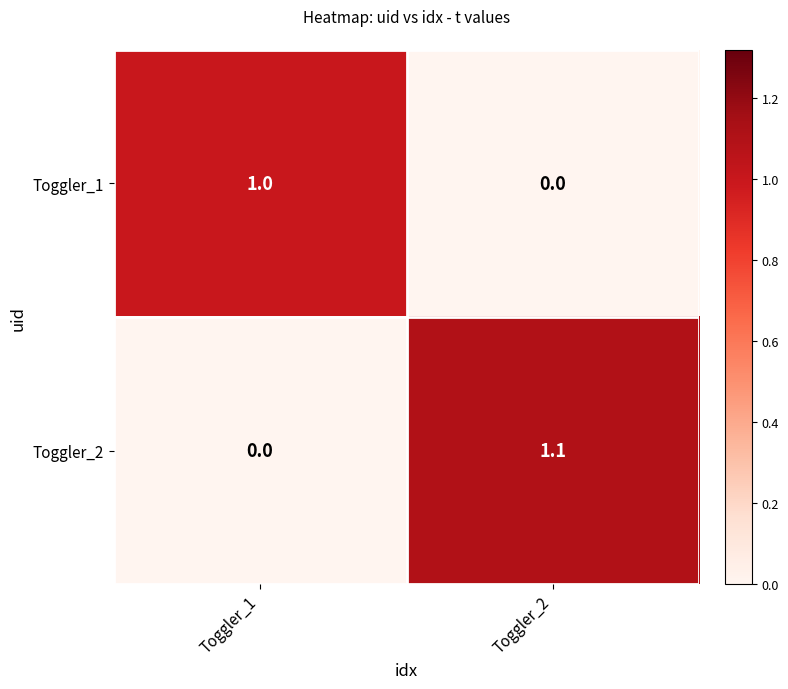

What is the total value across all series at Toggler_2?

1.1